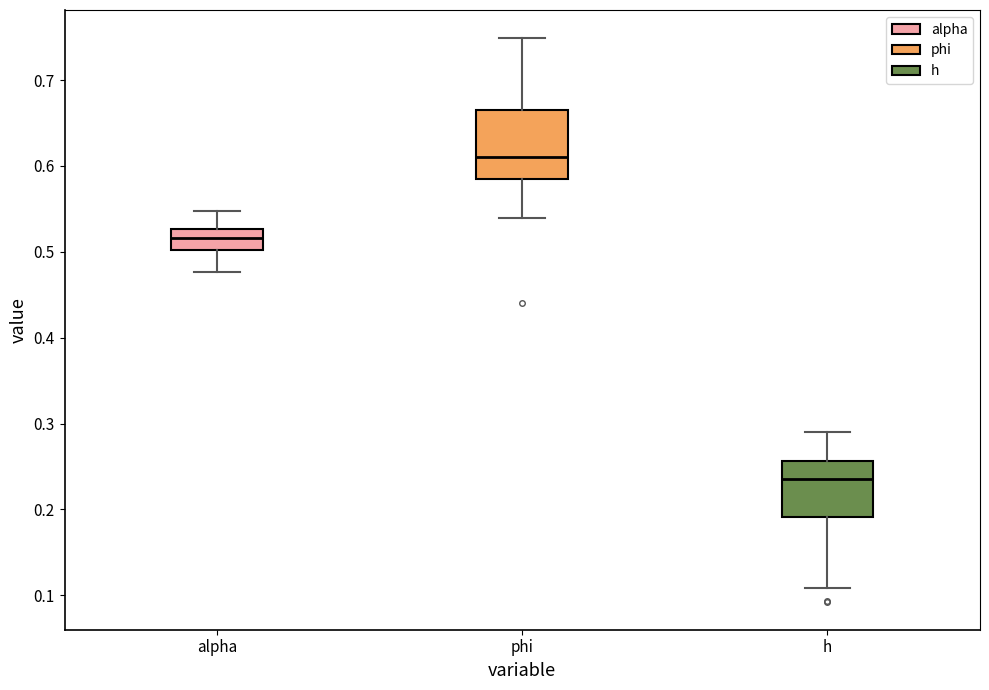

Which box's median line is the lowest?

h